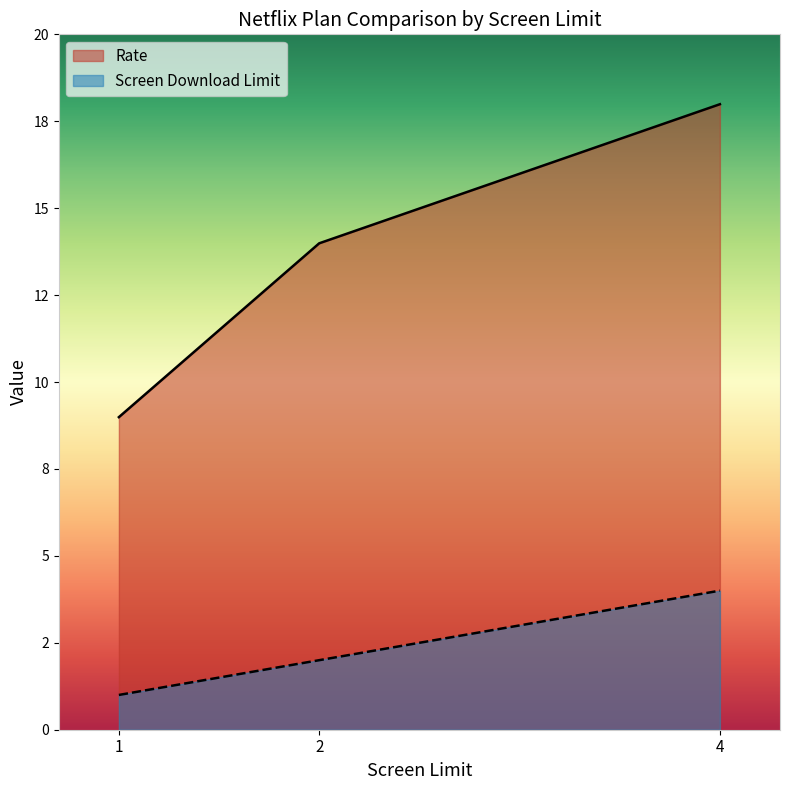

List the series in order of their peak value, lowest first.

Screen Download Limit, Rate